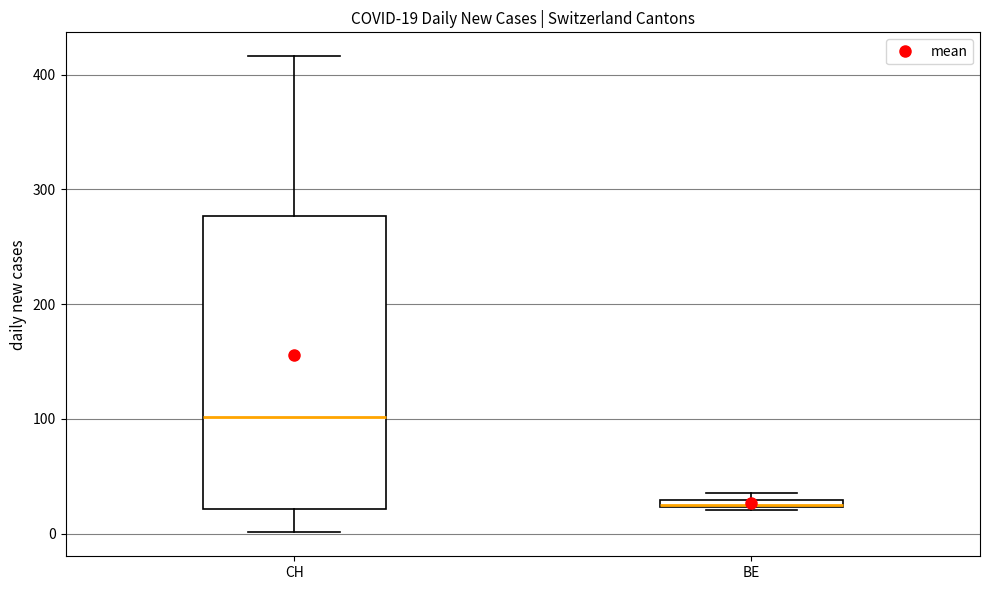

Comparing the boxes themselves (not the whiskers), which one is the tallest?

CH